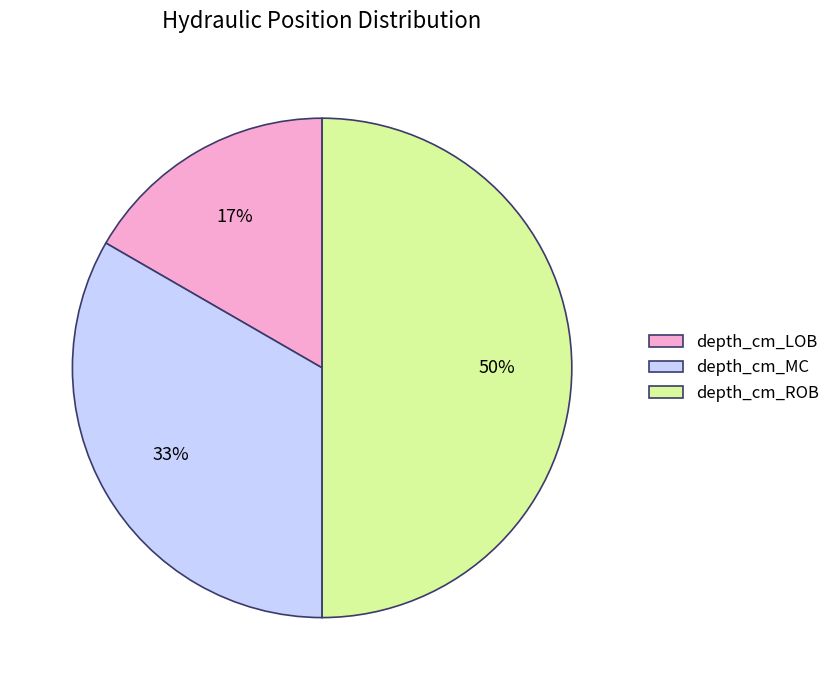

What percentage is the depth_cm_MC slice, to the nearest percent?

33%